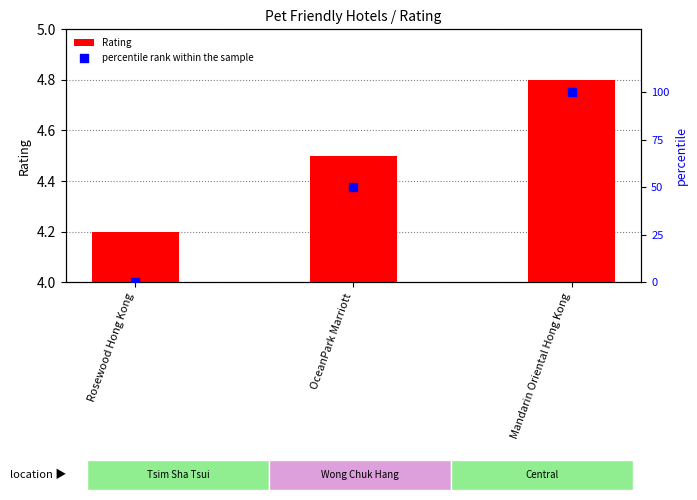

Which series has the largest total across all categories?

percentile rank within the sample